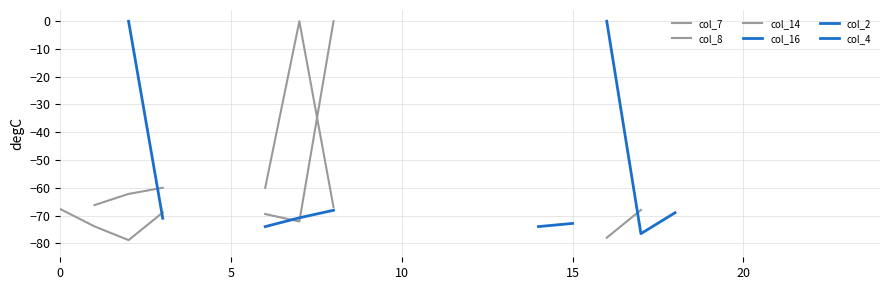

After their last crossing, which series has the higher values: col_14 or col_16?

col_14